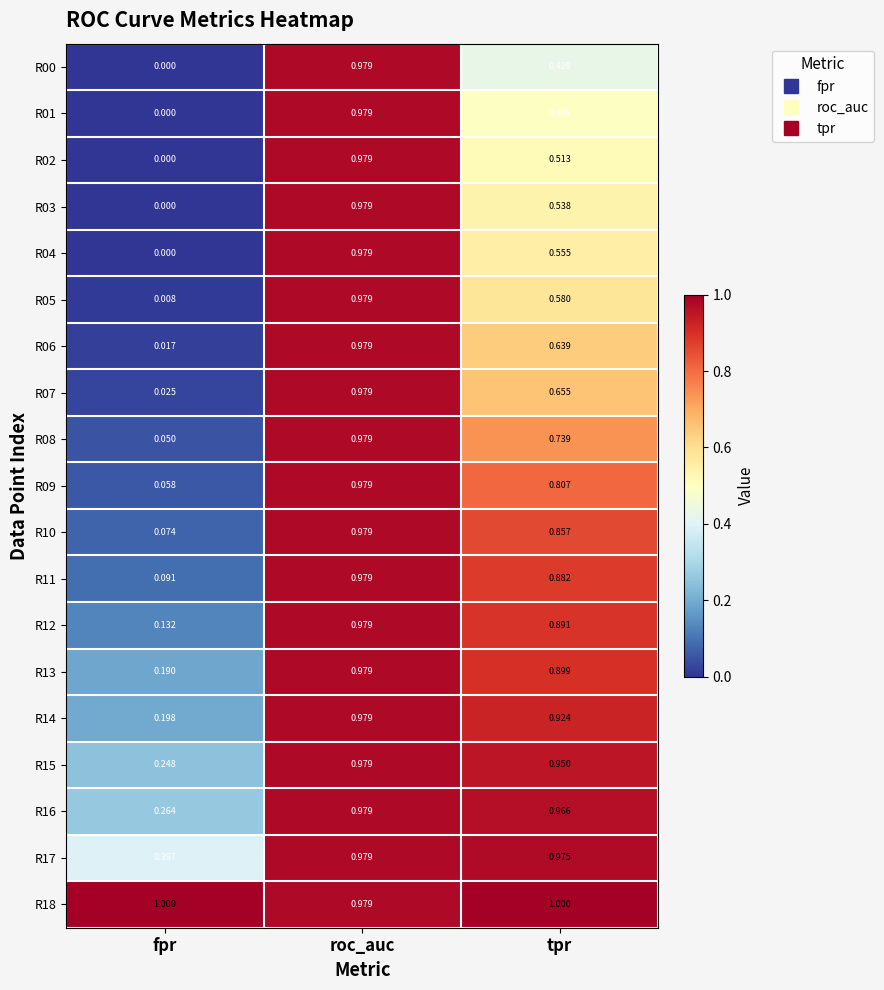

Is the value of R04 at tpr greater than the value of R15 at roc_auc?

No